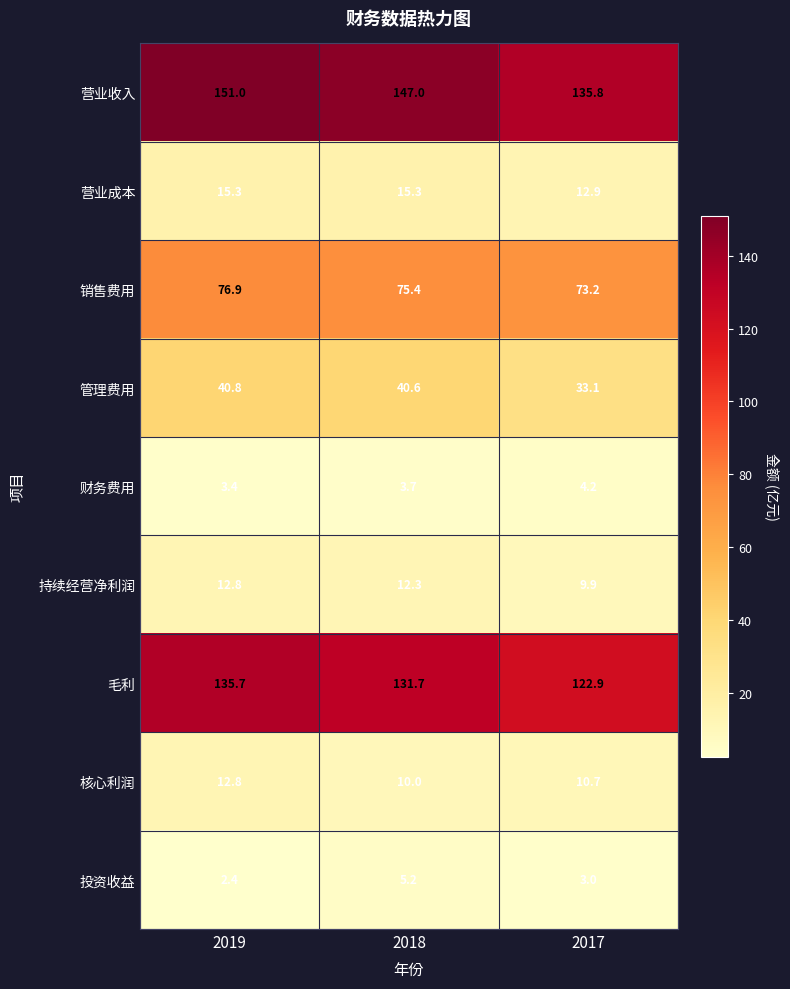

How many categories are shown in the chart?

3